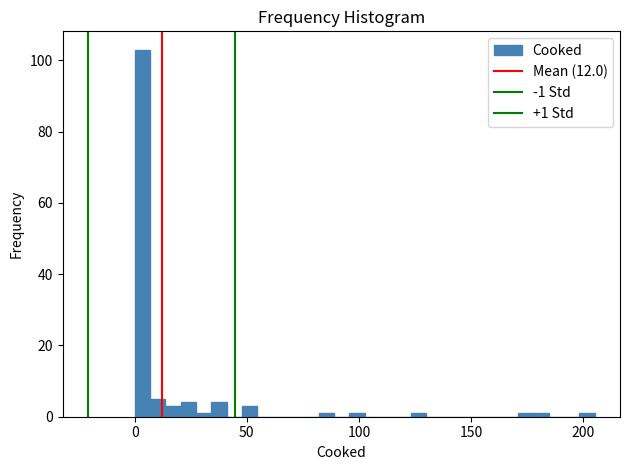

Read against the x-axis, roughly where is the centre of the tallest bar?

5